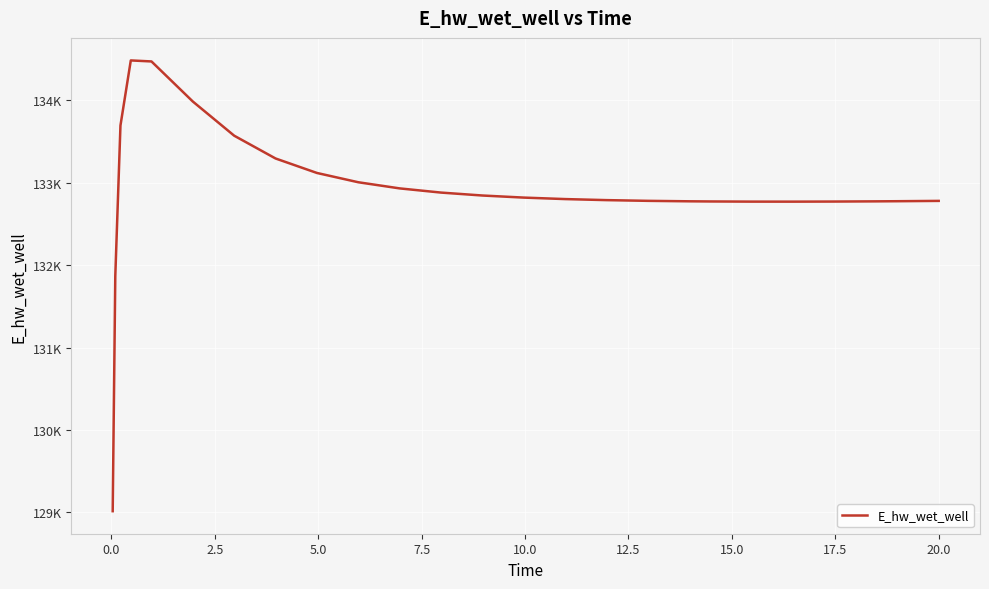

How many points are lower than both their immediate neighbors (excluding endpoints)?

1